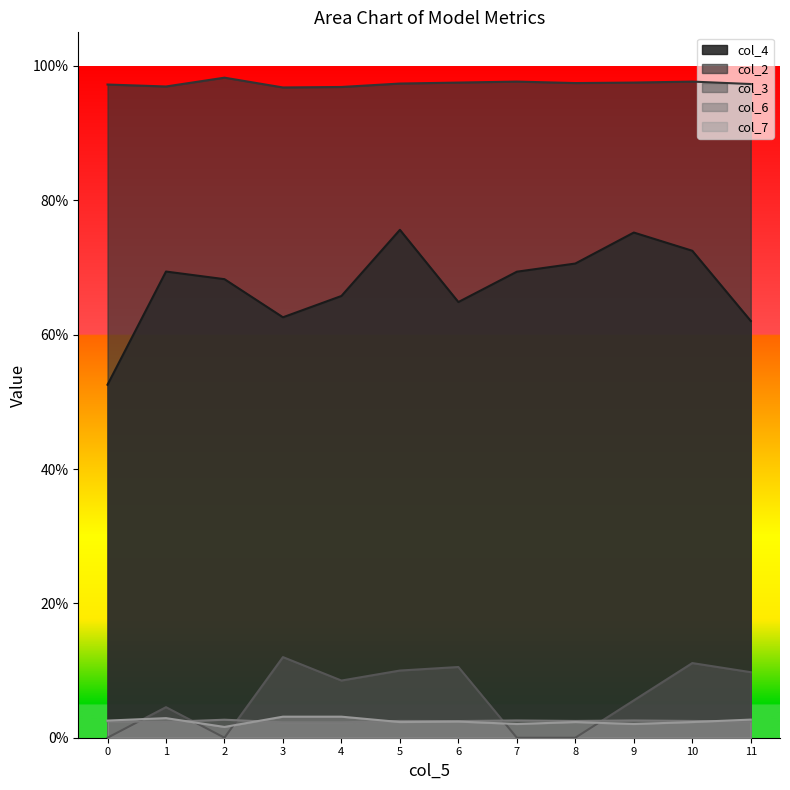

True or false: col_7 and col_2 intersect in this chart.

False